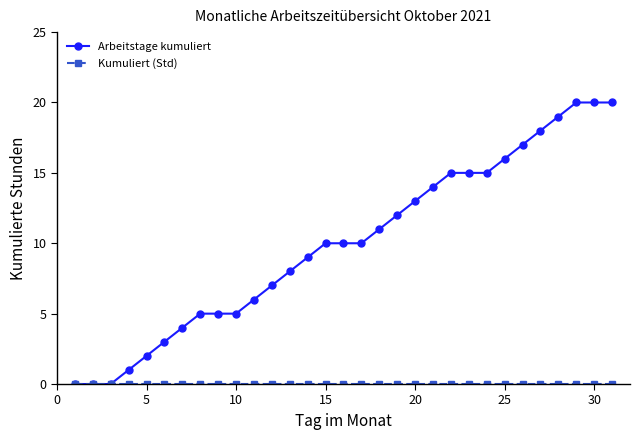

Which series has the largest range (max minus min)?

Arbeitstage kumuliert